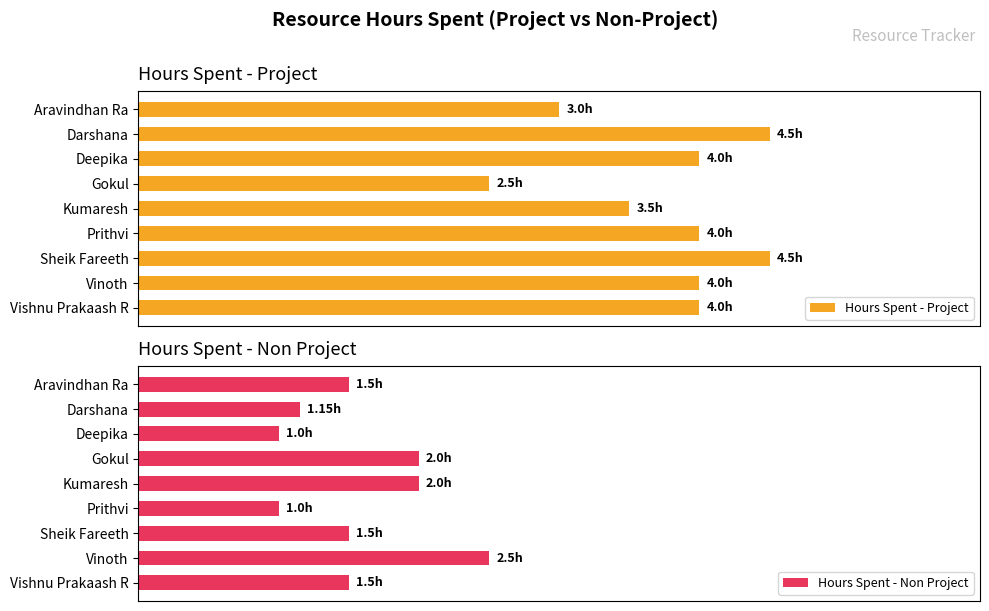

What is the difference between the highest and lowest values at Aravindhan Ra?

1.5